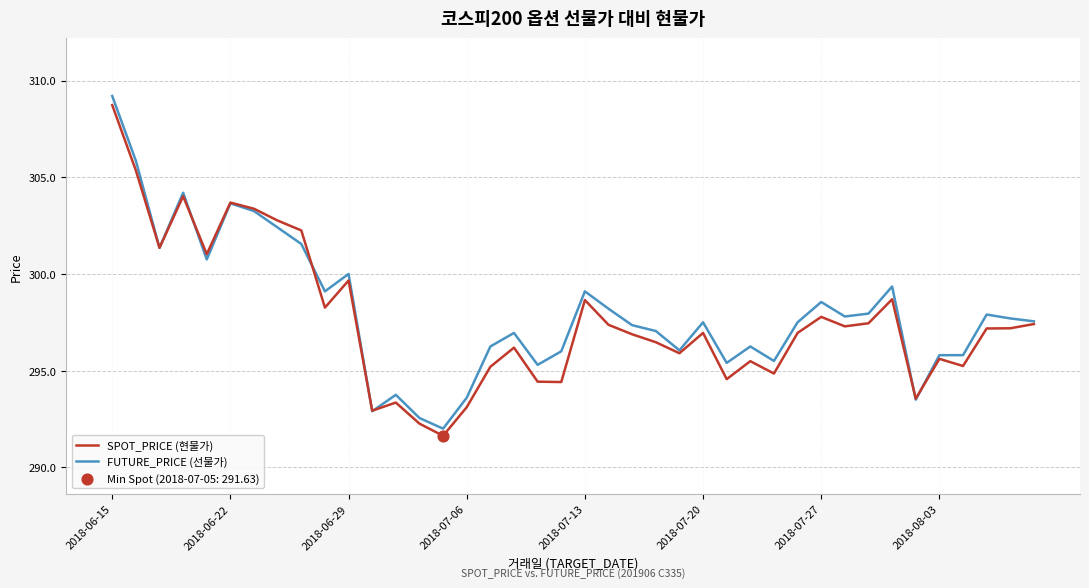

Which series has the widest spread of values?

FUTURE_PRICE (선물가)